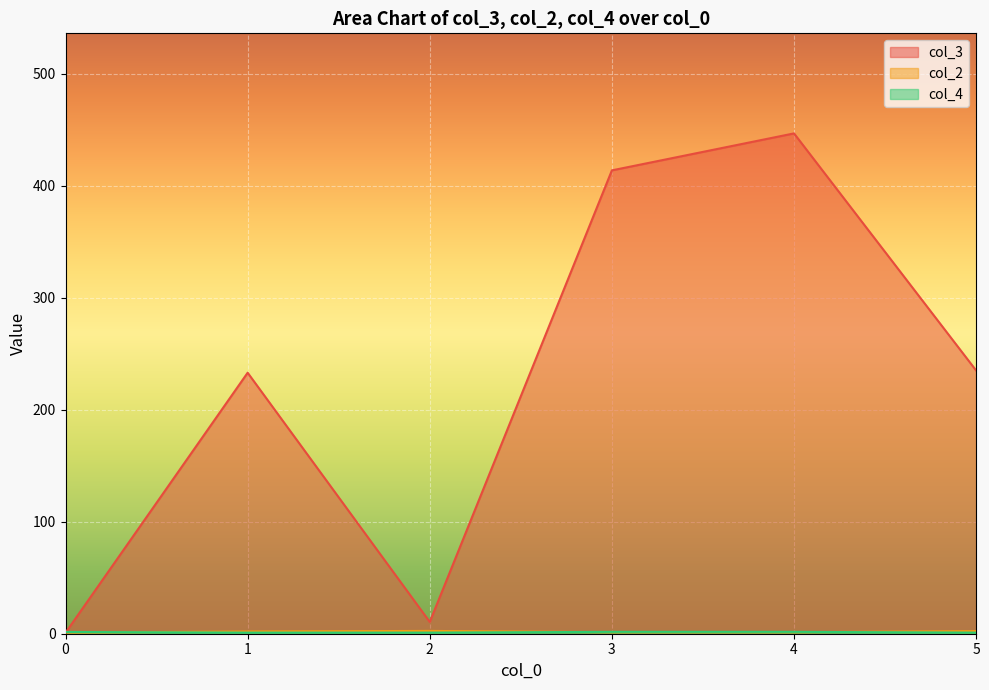

True or false: col_4 has a value of 3 at 4.

True